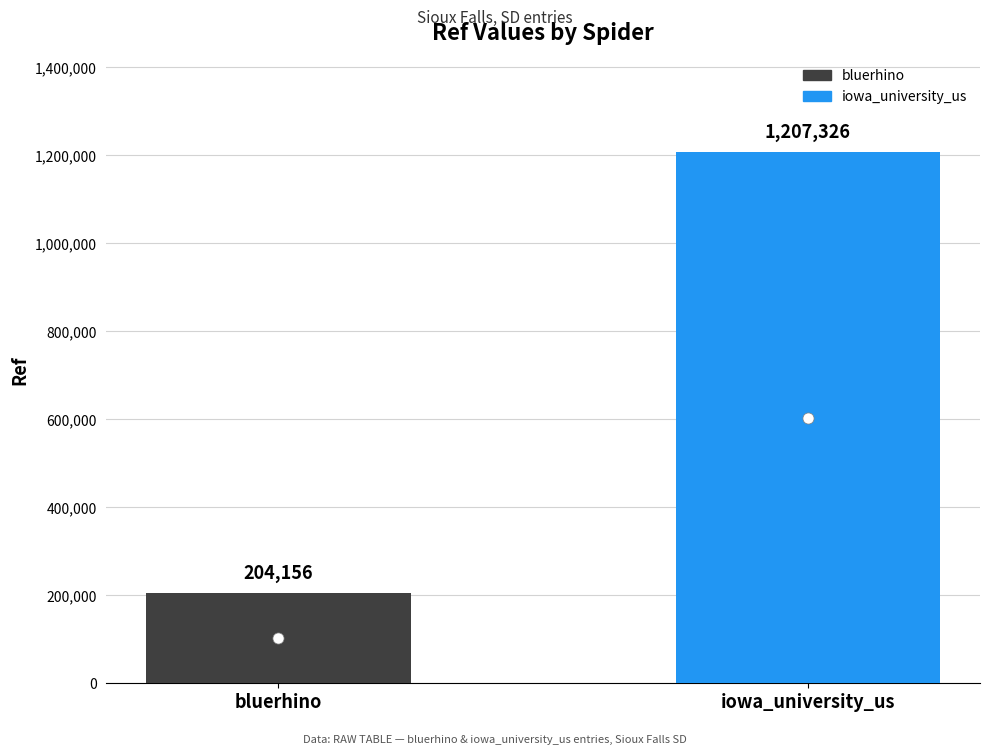

The chart shows a value of 1207326 at iowa_university_us. True or false?

True